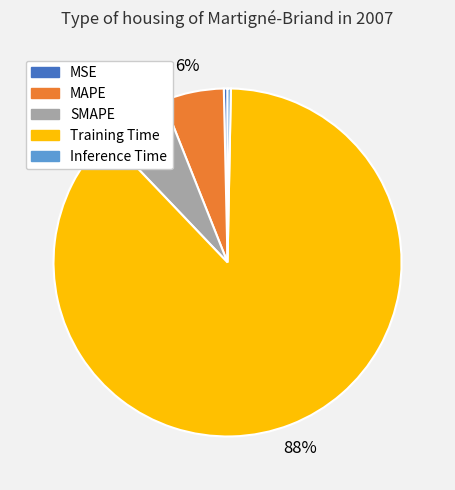

How many slices are in this pie chart?

5